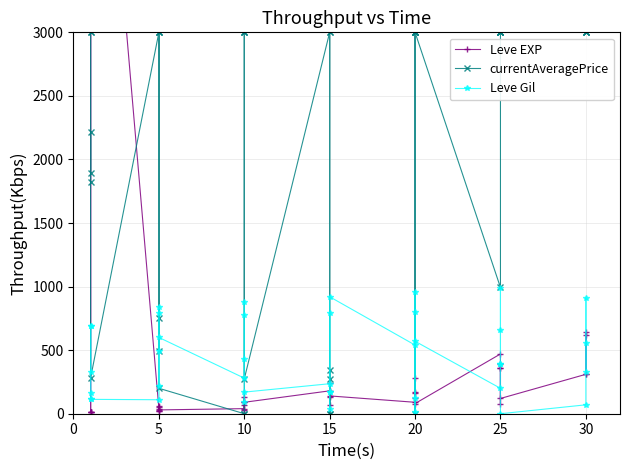

What is the lowest value of the Leve EXP series?

10